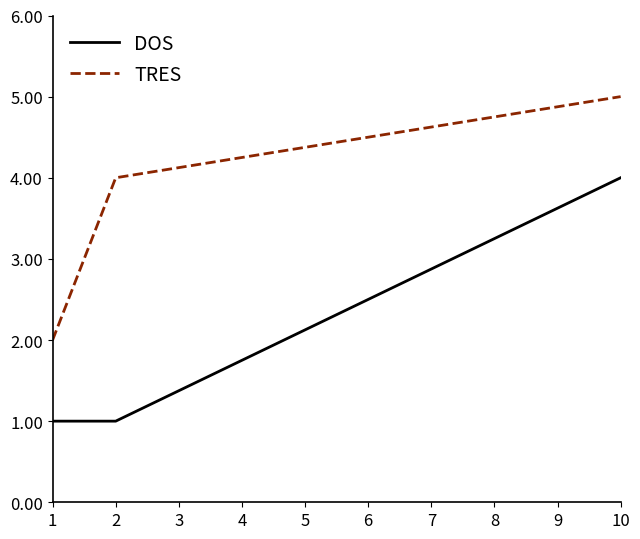

At how many categories does at least one series exceed 3?

2